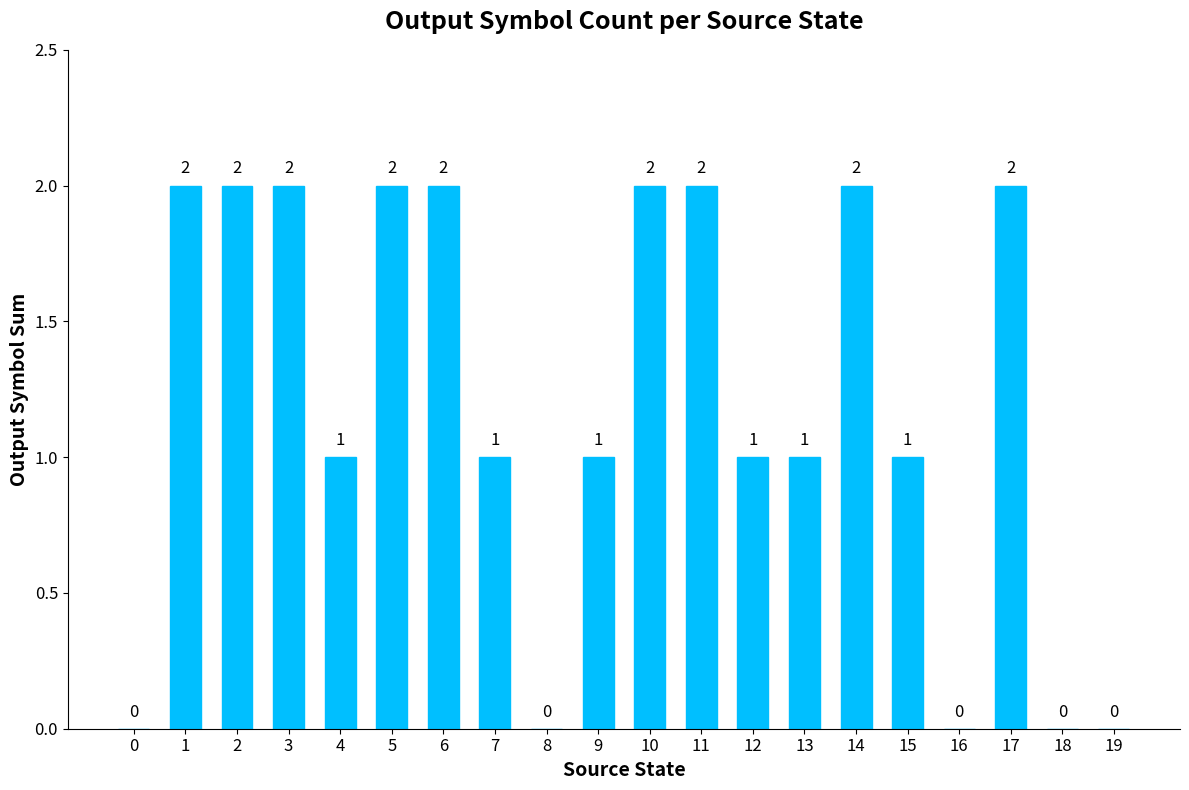

Which has a higher value, 12 or 5?

5